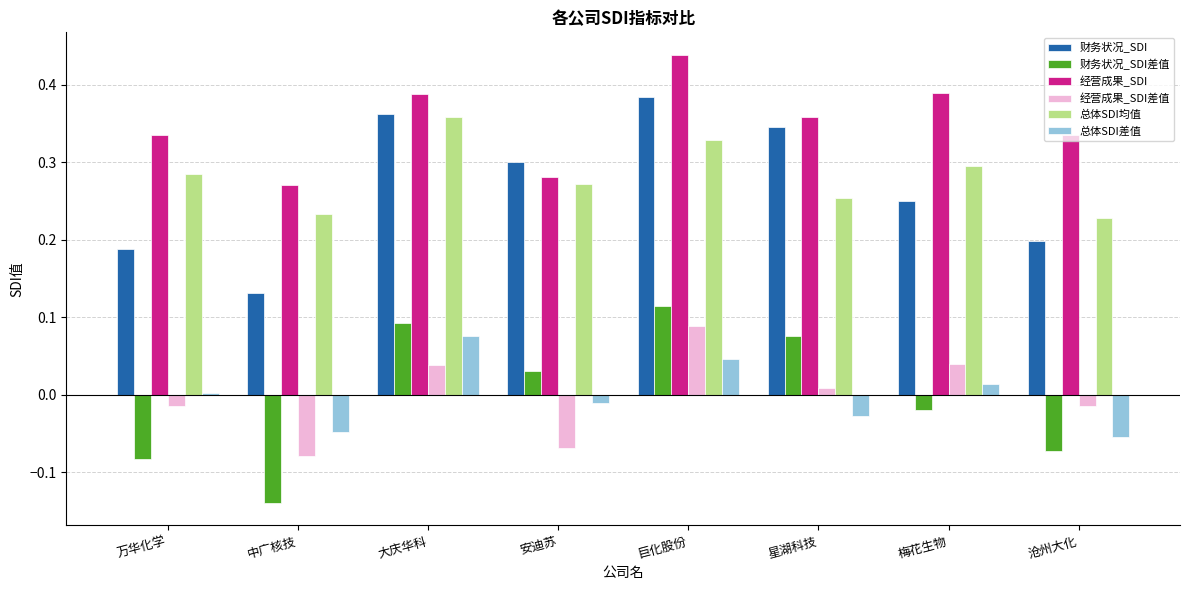

The 财务状况_SDI差值 series shows -0.2 at 中广核技. True or false?

False